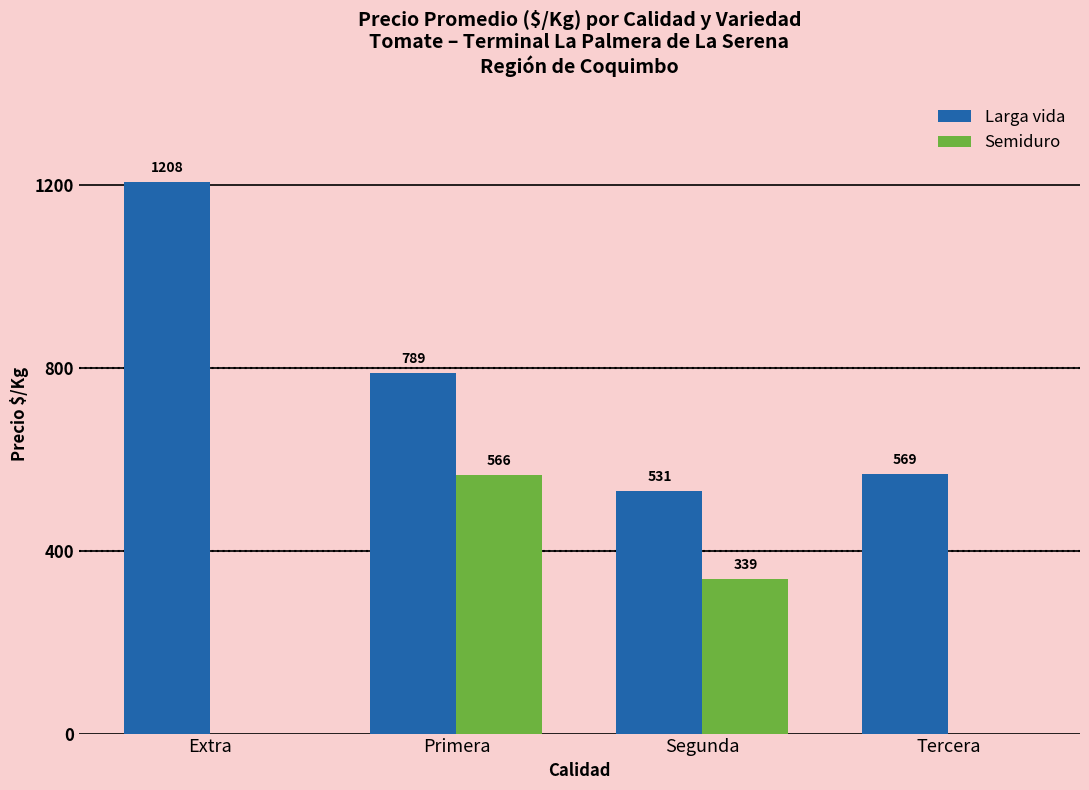

What is the sum of the Semiduro values at Tercera and Segunda?

339